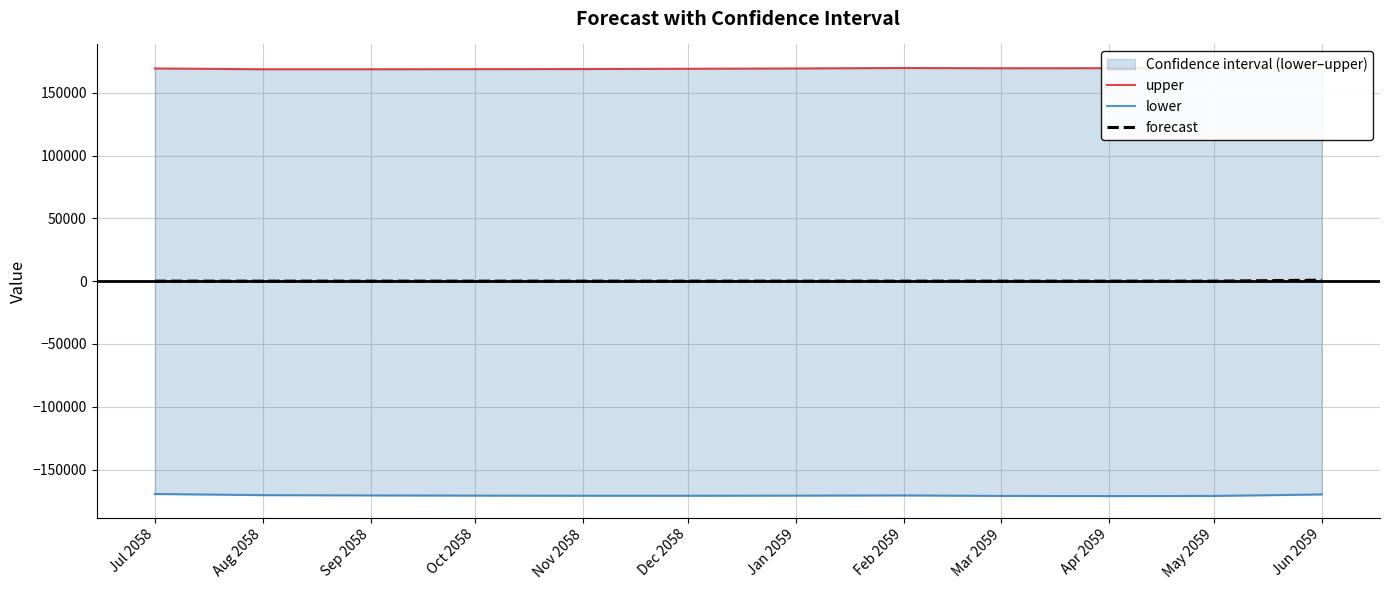

True or false: upper and lower intersect in this chart.

False